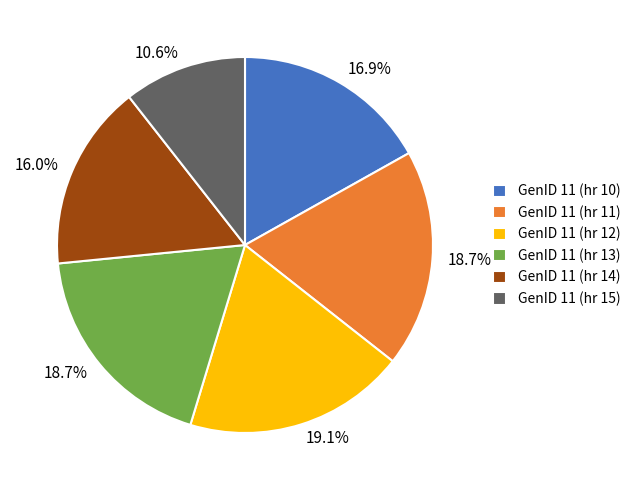

What is the ratio of the value at GenID 11 (hr 11) to the value at GenID 11 (hr 15)?

1.8